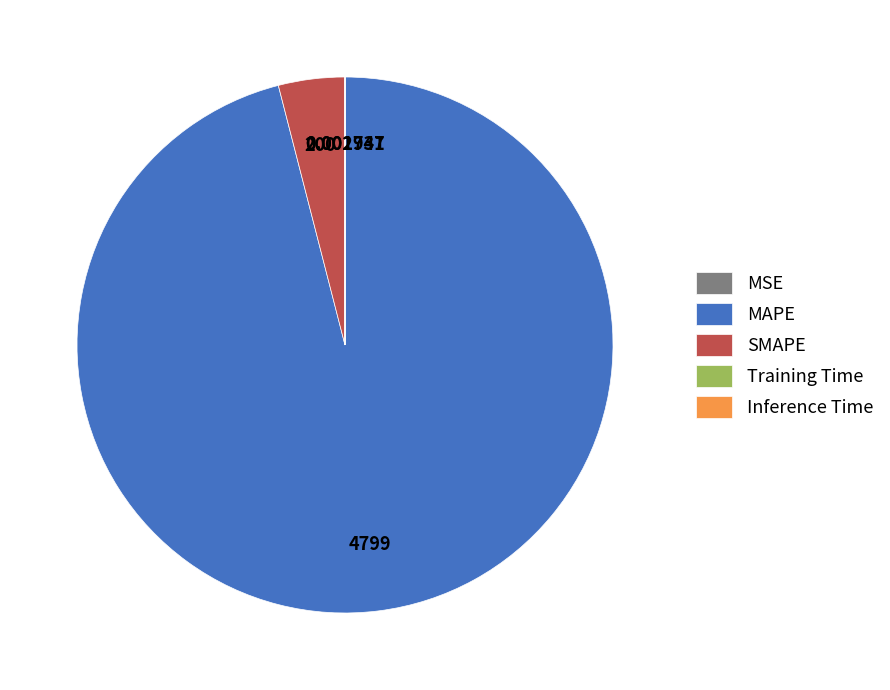

Which category has the biggest portion of the pie?

MAPE